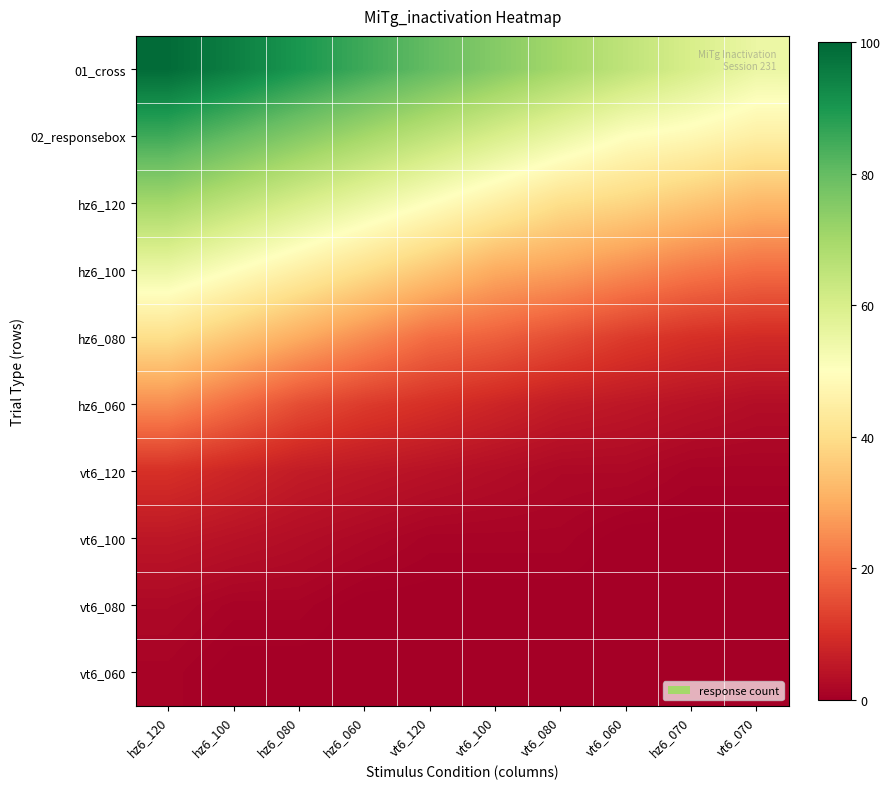

Reading left to right, transcribe all the data shown in this chart.

01_cross: hz6_120=99	hz6_100=95	hz6_080=90	hz6_060=85	vt6_120=80	vt6_100=75	vt6_080=70	vt6_060=65	hz6_070=60	vt6_070=55
02_responsebox: hz6_120=85	hz6_100=80	hz6_080=75	hz6_060=70	vt6_120=65	vt6_100=60	vt6_080=55	vt6_060=50	hz6_070=48	vt6_070=45
hz6_120: hz6_120=70	hz6_100=65	hz6_080=60	hz6_060=55	vt6_120=50	vt6_100=45	vt6_080=40	vt6_060=38	hz6_070=35	vt6_070=32
hz6_100: hz6_120=55	hz6_100=50	hz6_080=45	hz6_060=40	vt6_120=35	vt6_100=30	vt6_080=28	vt6_060=25	hz6_070=22	vt6_070=20
hz6_080: hz6_120=40	hz6_100=35	hz6_080=30	hz6_060=25	vt6_120=20	vt6_100=18	vt6_080=15	vt6_060=12	hz6_070=10	vt6_070=9
hz6_060: hz6_120=25	hz6_100=20	hz6_080=15	hz6_060=12	vt6_120=10	vt6_100=8	vt6_080=6	vt6_060=5	hz6_070=4	vt6_070=3
vt6_120: hz6_120=10	hz6_100=8	hz6_080=6	hz6_060=5	vt6_120=4	vt6_100=3	vt6_080=2	vt6_060=2	hz6_070=1	vt6_070=1
vt6_100: hz6_120=5	hz6_100=4	hz6_080=3	hz6_060=2	vt6_120=1	vt6_100=1	vt6_080=1	vt6_060=0	hz6_070=0	vt6_070=0
vt6_080: hz6_120=2	hz6_100=1	hz6_080=1	hz6_060=0	vt6_120=0	vt6_100=0	vt6_080=0	vt6_060=0	hz6_070=0	vt6_070=0
vt6_060: hz6_120=1	hz6_100=0	hz6_080=0	hz6_060=0	vt6_120=0	vt6_100=0	vt6_080=0	vt6_060=0	hz6_070=0	vt6_070=0